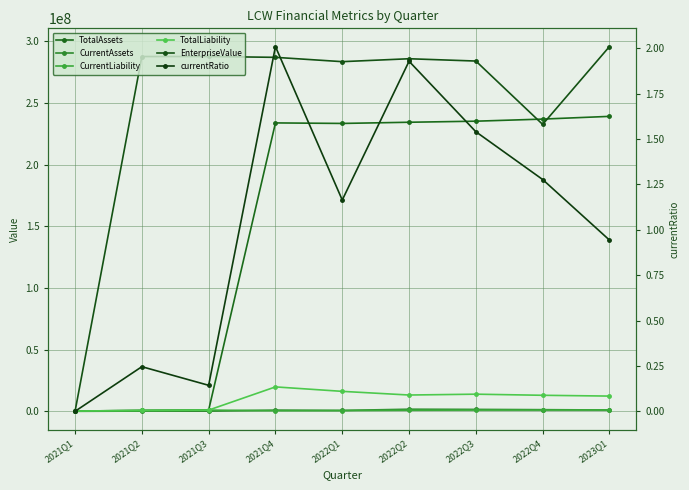

True or false: currentRatio and CurrentLiability cross at least once.

False